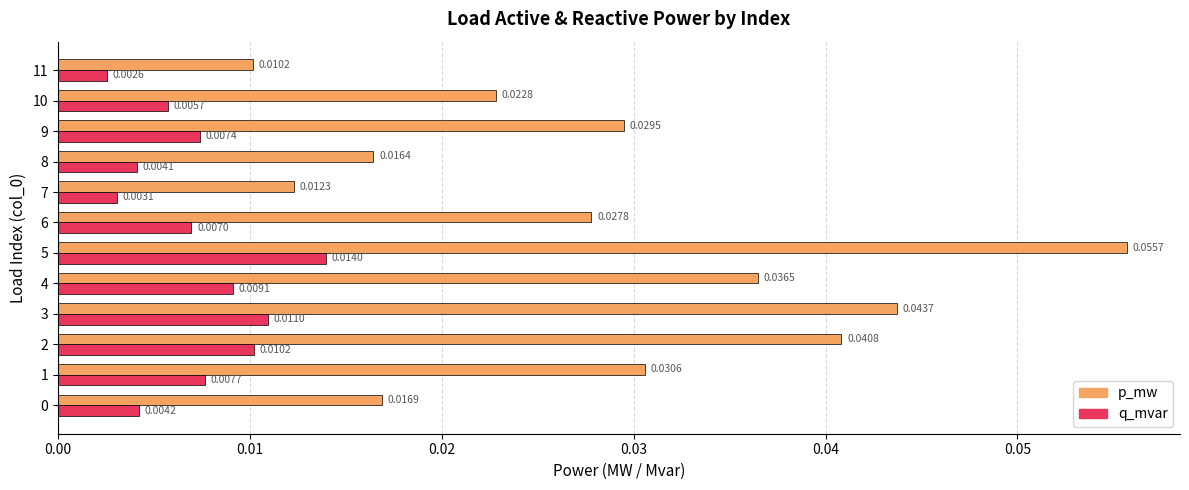

At which category is the sum across all series the highest?

5